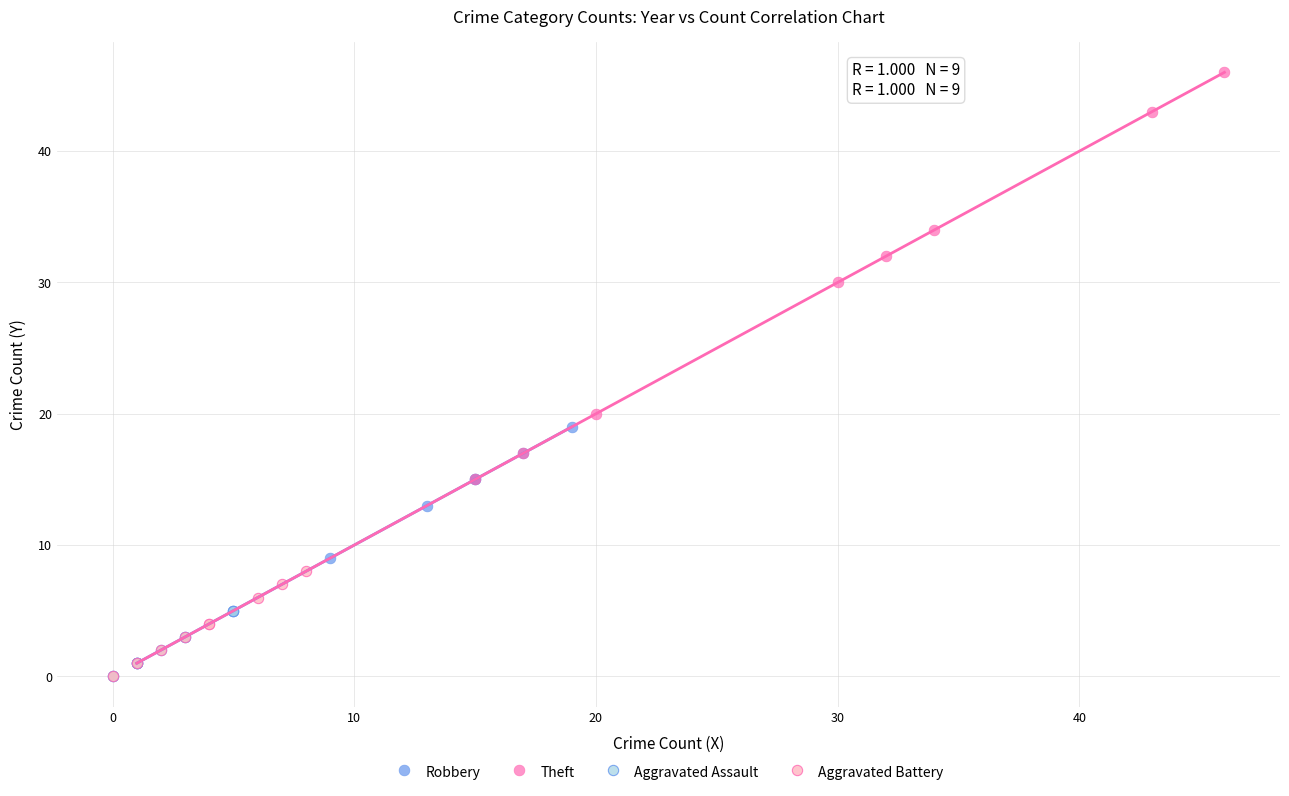

What are all the series names shown in the legend?

Robbery, Theft, Aggravated Assault, Aggravated Battery